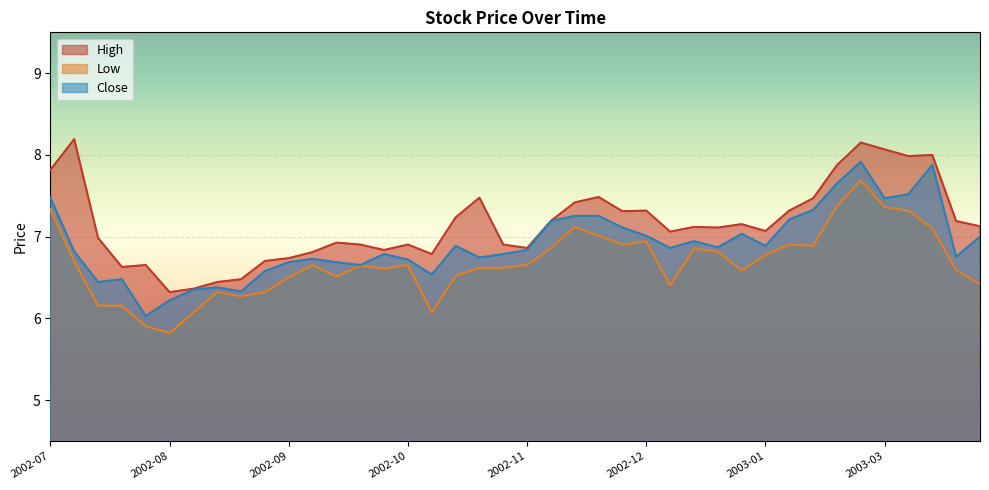

How many series are shown in this chart?

3